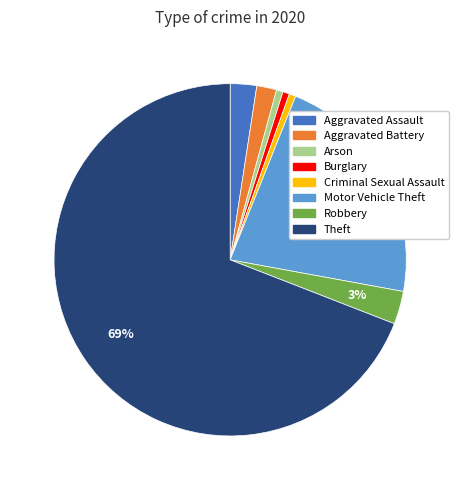

Count the number of slices in the pie.

8